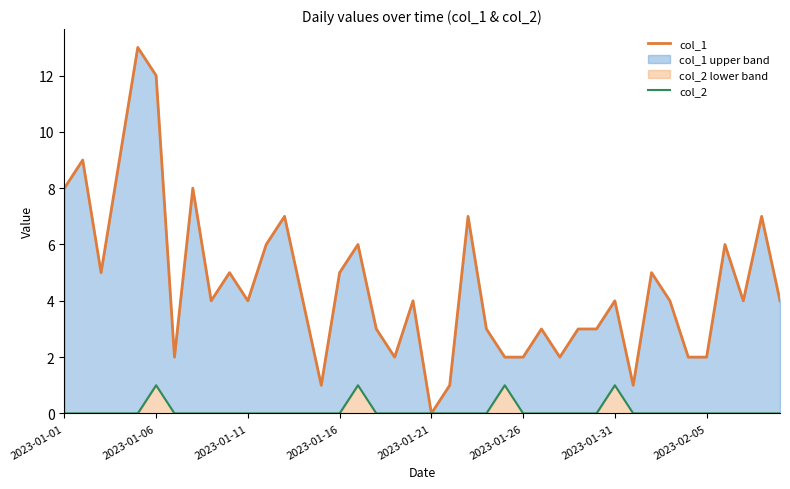

What value does the col_1 series have at 26?

3